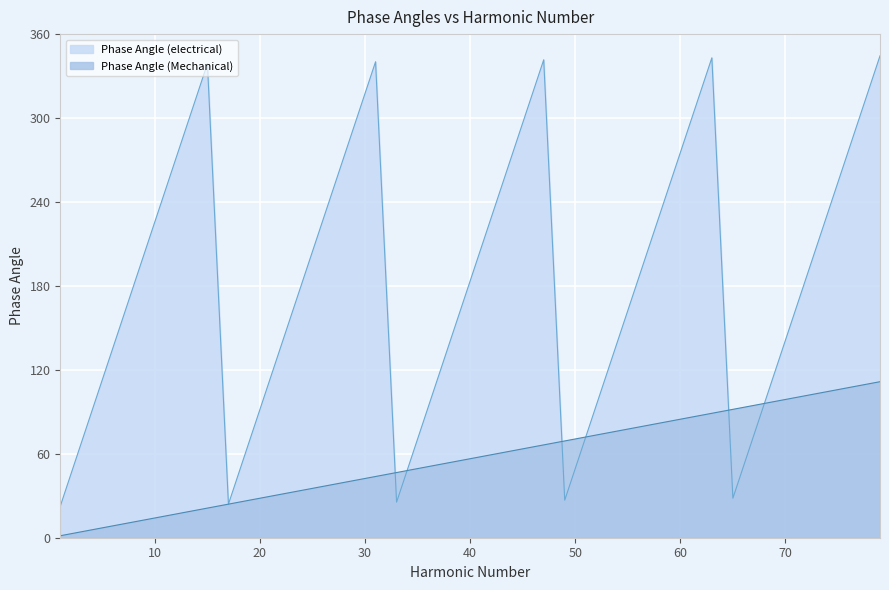

Which series has the largest total across all categories?

Phase Angle (electrical)